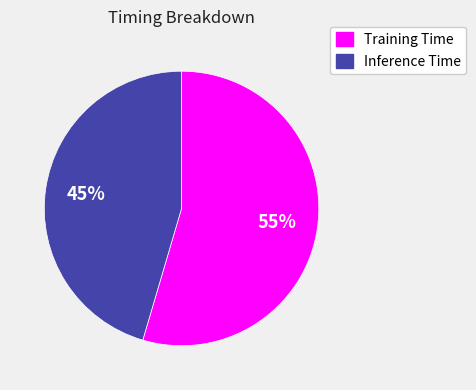

To the nearest percent, what percentage of the pie is Training Time?

55%